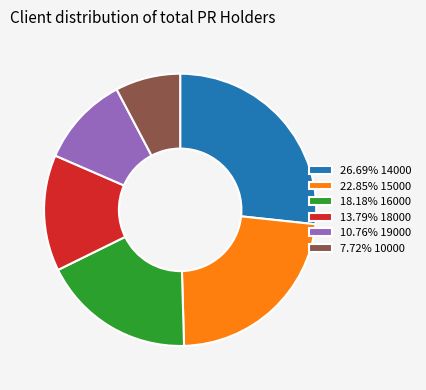

Is there a majority slice in this chart?

No